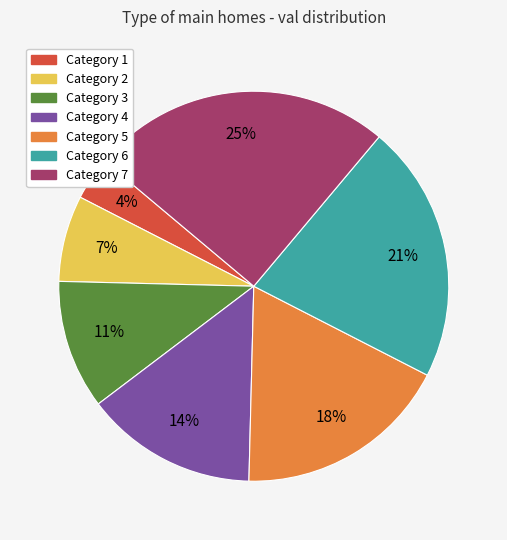

The Category 4 slice represents 14% of the pie. True or false?

True